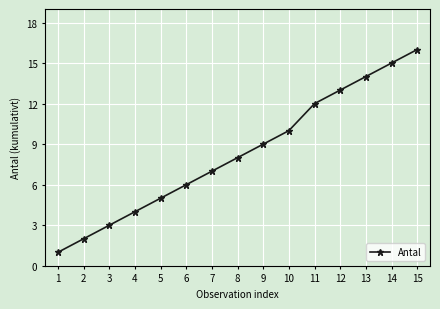

Which has a higher value, 13 or 3?

13